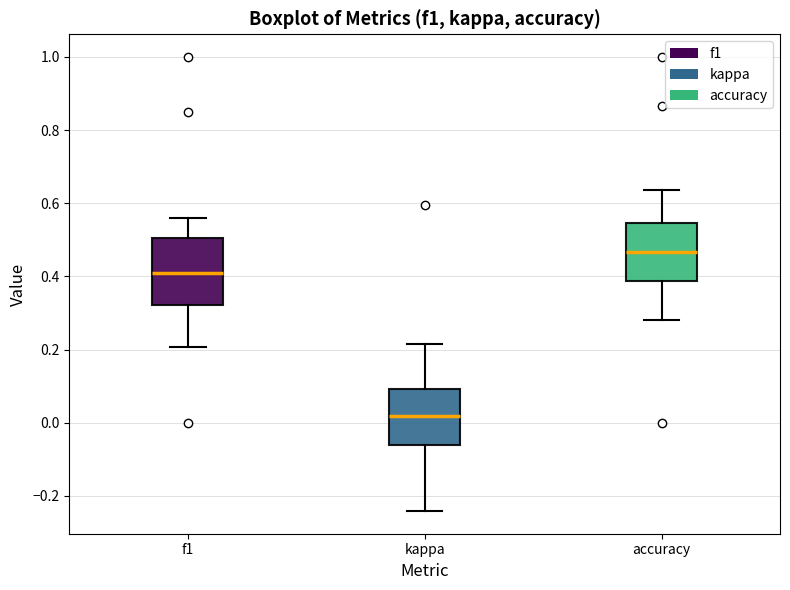

Comparing the boxes themselves (not the whiskers), which one is the tallest?

f1